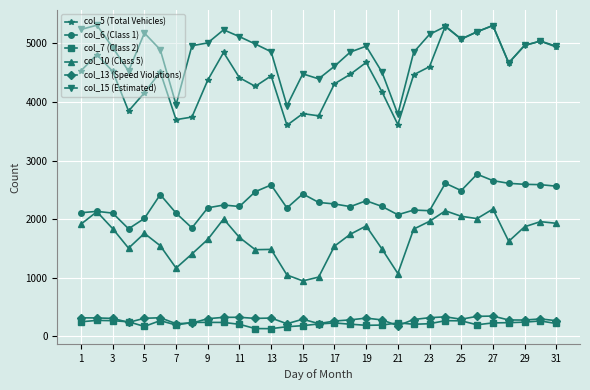

True or false: col_5 (Total Vehicles) and col_10 (Class 5) cross at least once.

False